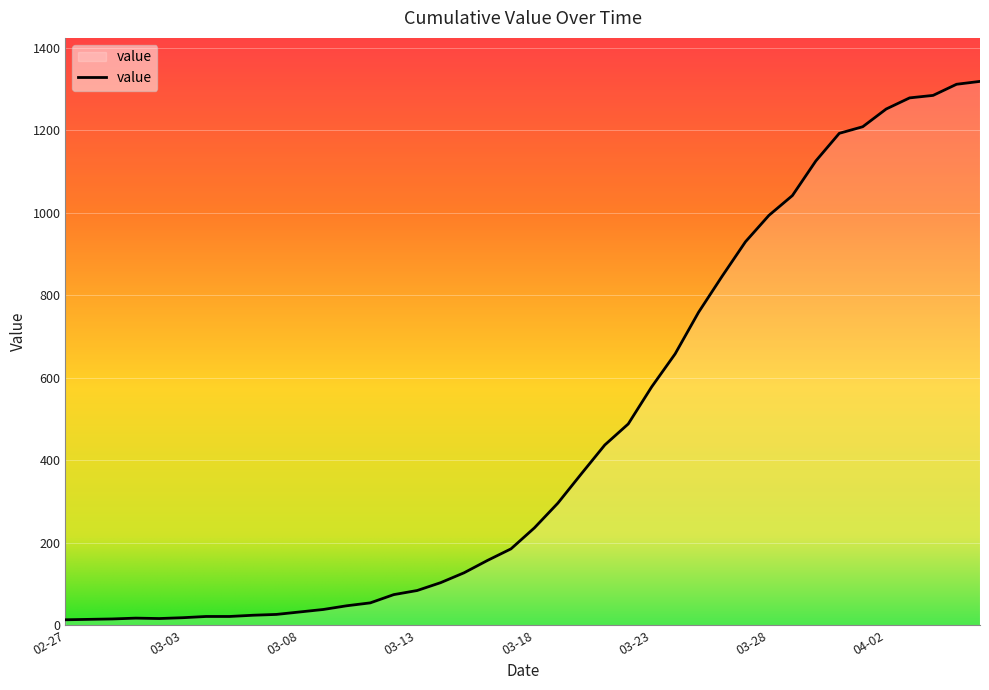

What is the maximum value shown in the chart?

1319